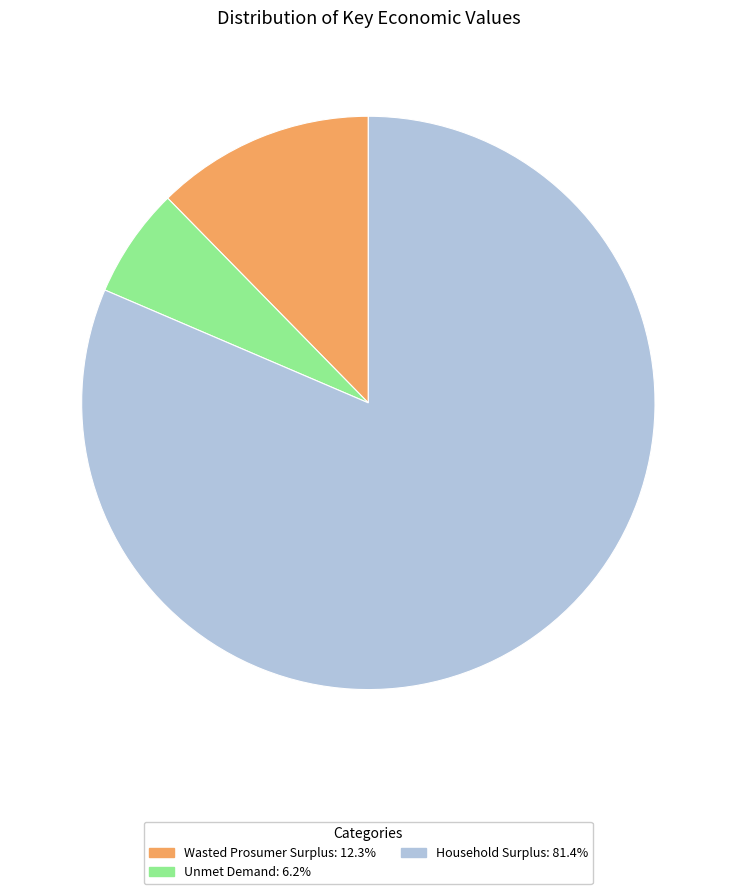

Is it true that Wasted Prosumer Surplus is 7% of the pie?

False